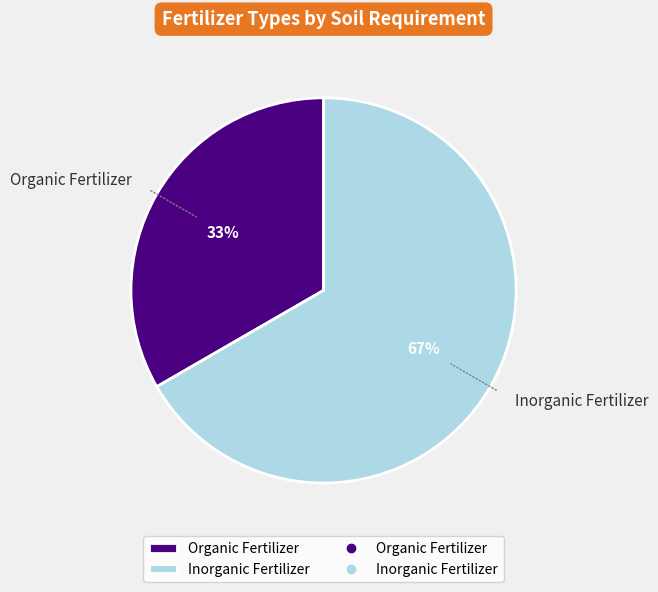

Which category has the biggest portion of the pie?

Inorganic Fertilizer